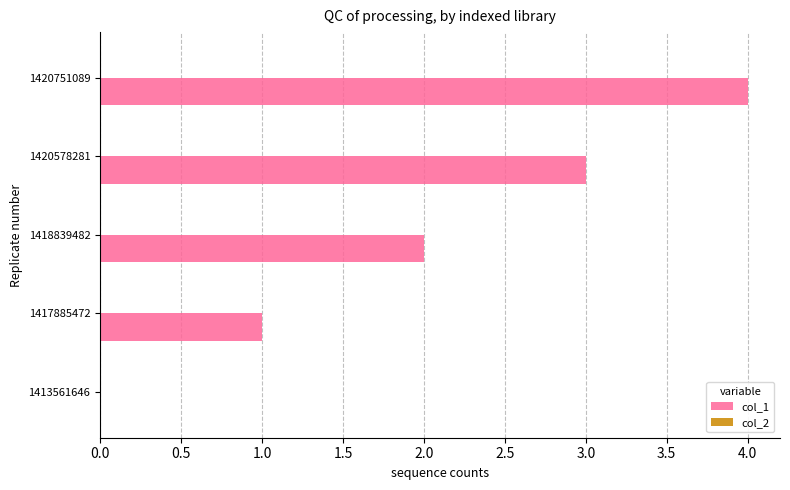

The chart shows a value of 4 at 1420578281. True or false?

False